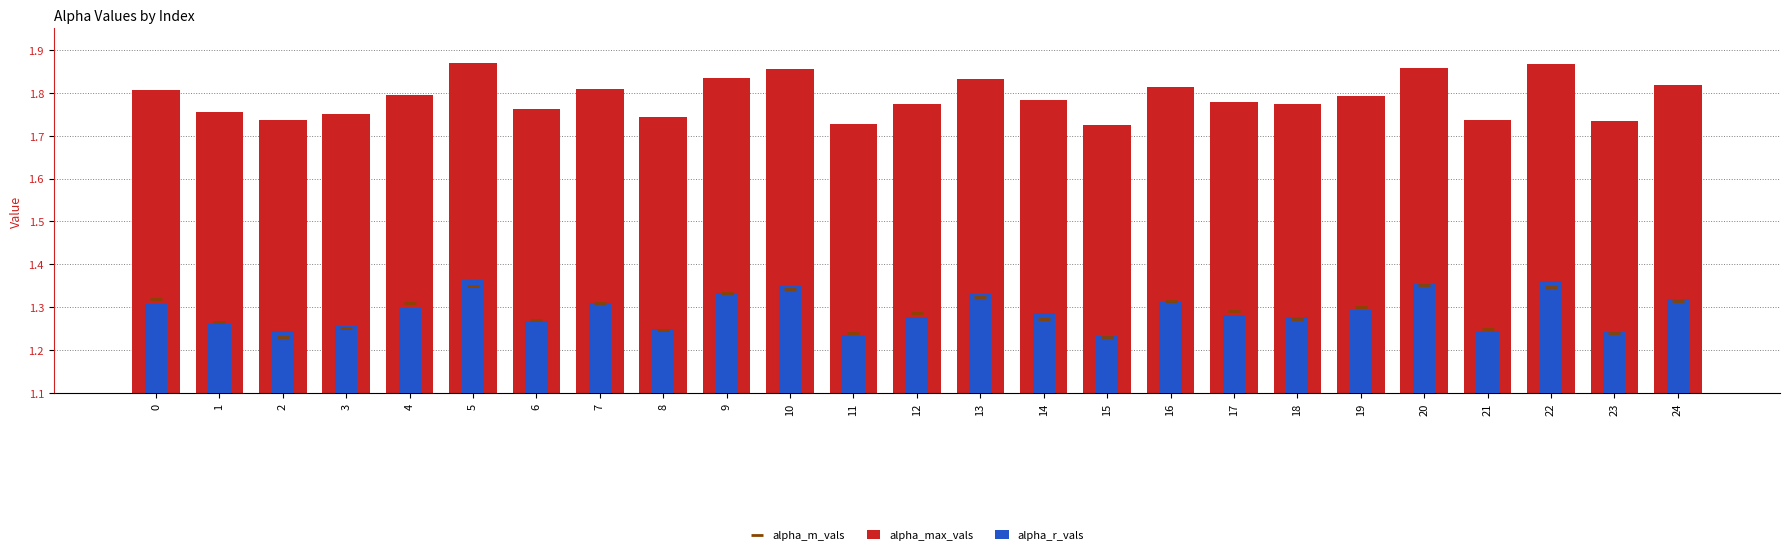

Which series has the largest total across all categories?

alpha_max_vals